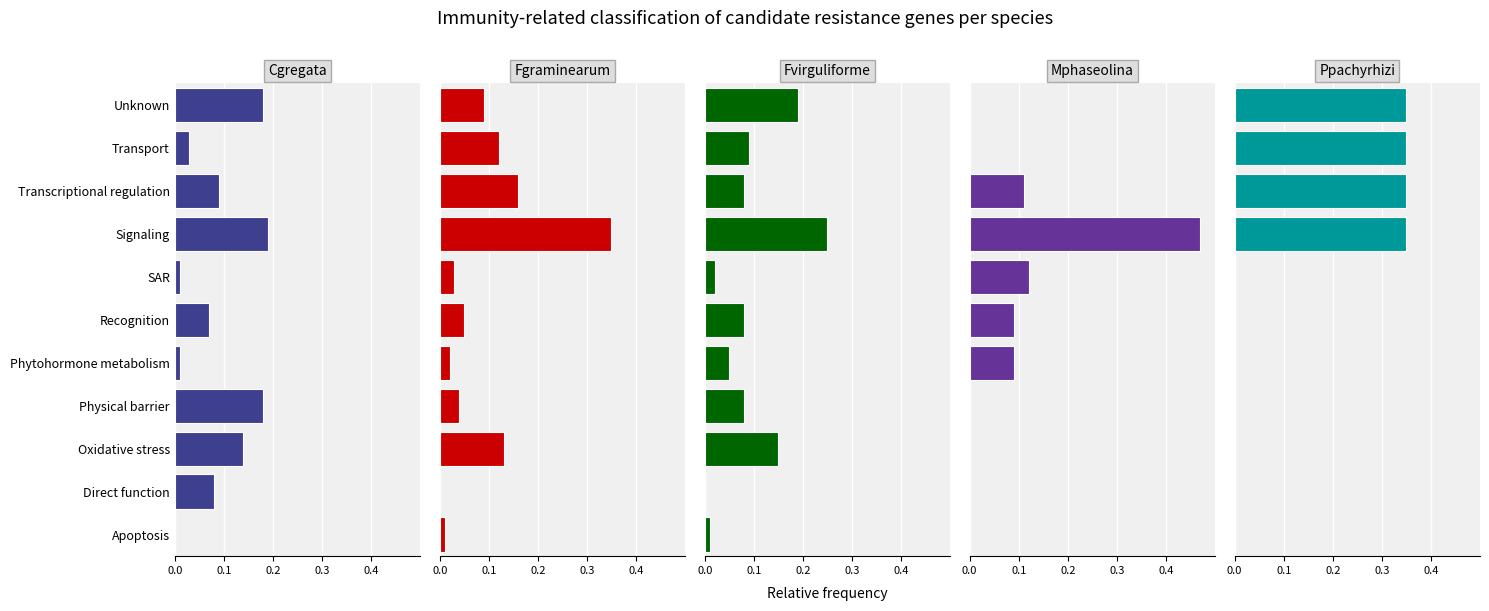

Rank the series by their maximum value, from lowest to highest.

Cgregata, Fvirguliforme, Fgraminearum, Ppachyrhizi, Mphaseolina